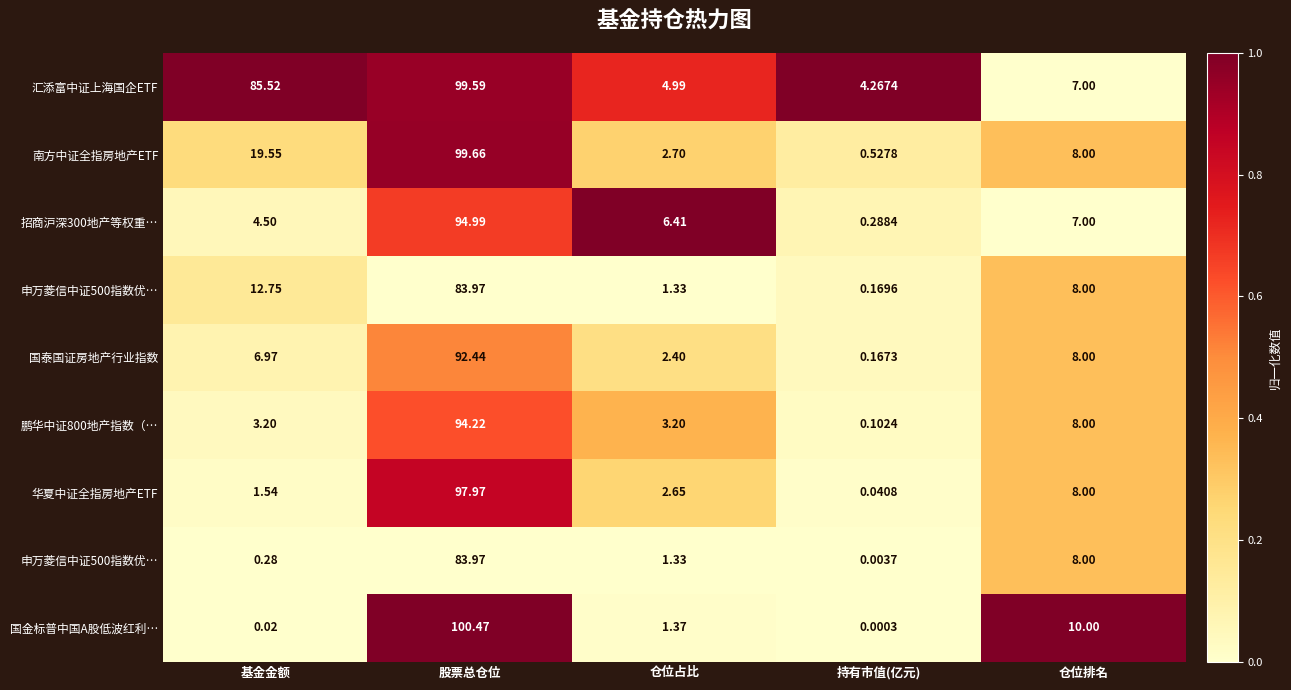

At how many categories does at least one series exceed 0?

5